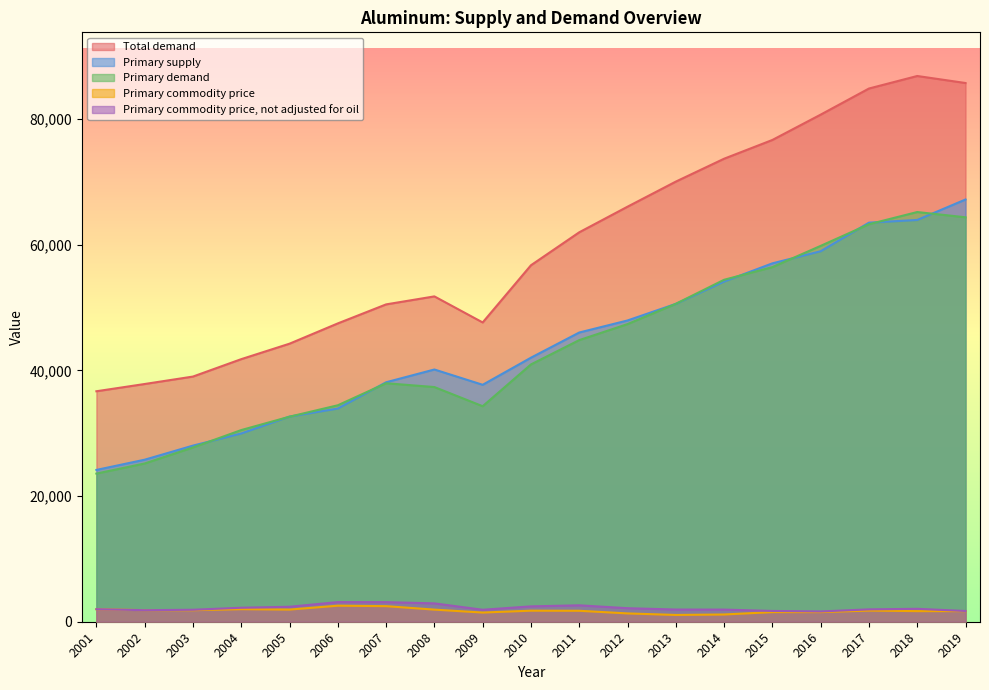

What is the difference between the Primary supply values at 2009 and 2004?

7751.5